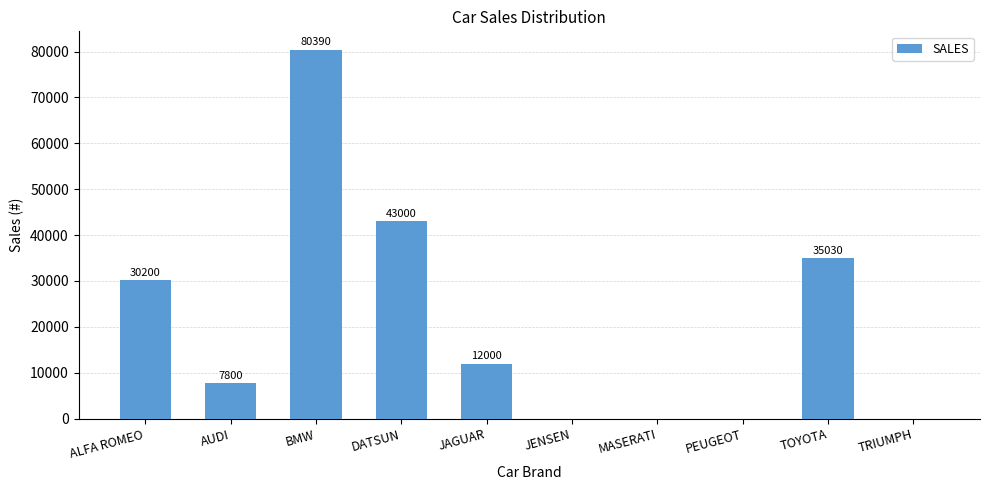

What is the ratio of the value at ALFA ROMEO to the value at DATSUN?

0.7